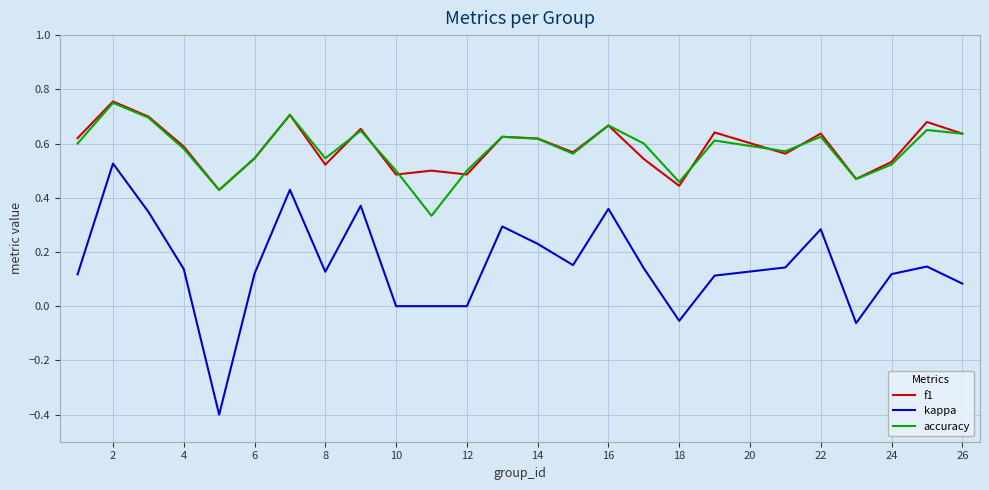

What is the smallest value displayed?

-0.4